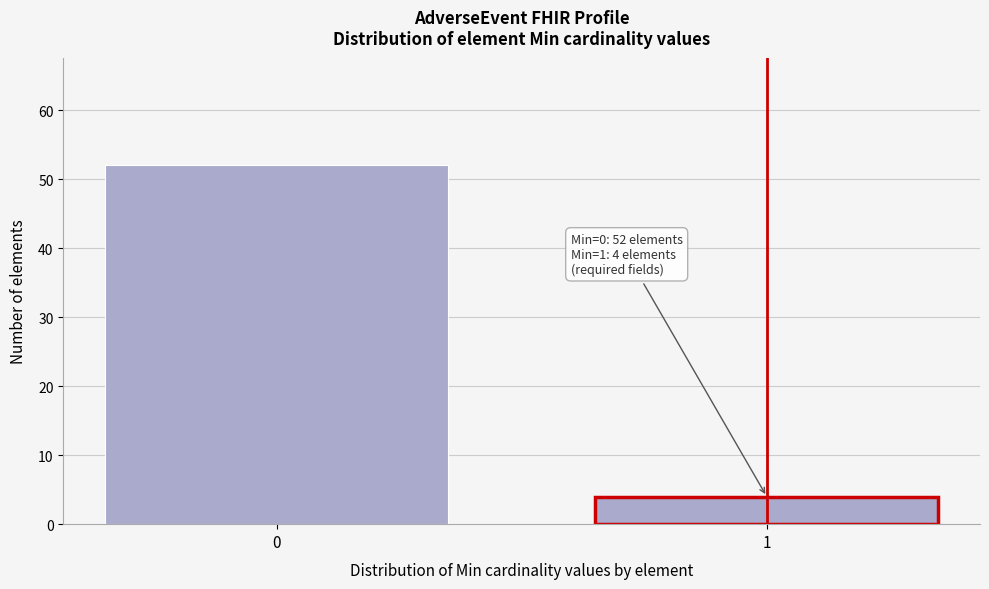

Reading left to right, transcribe all the data shown in this chart.

52	4